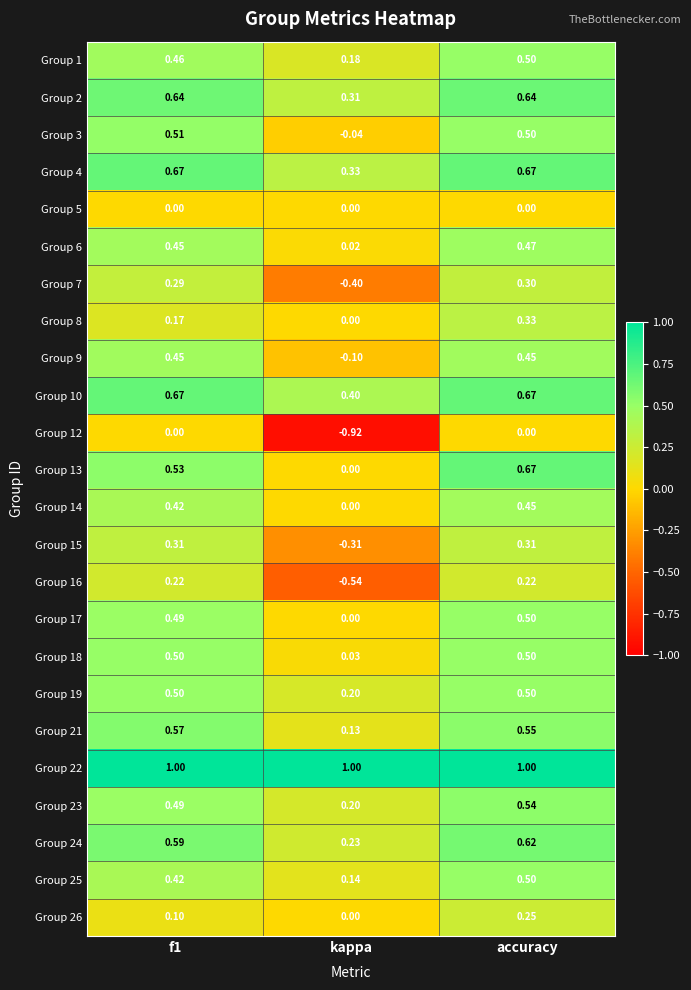

At which category is the sum across all series the highest?

accuracy